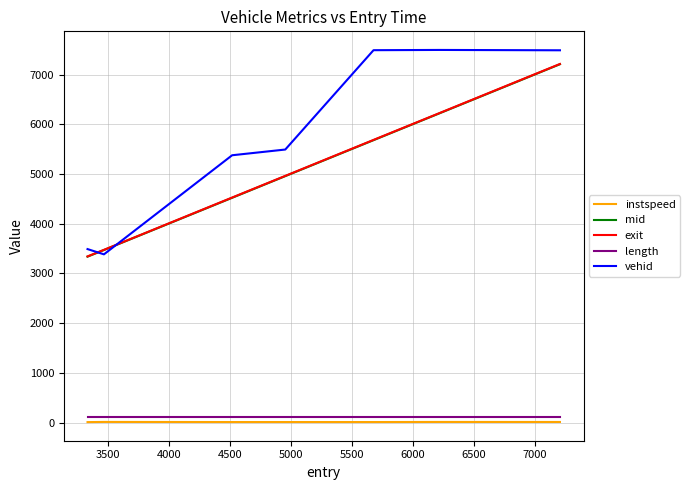

True or false: vehid and length intersect in this chart.

False